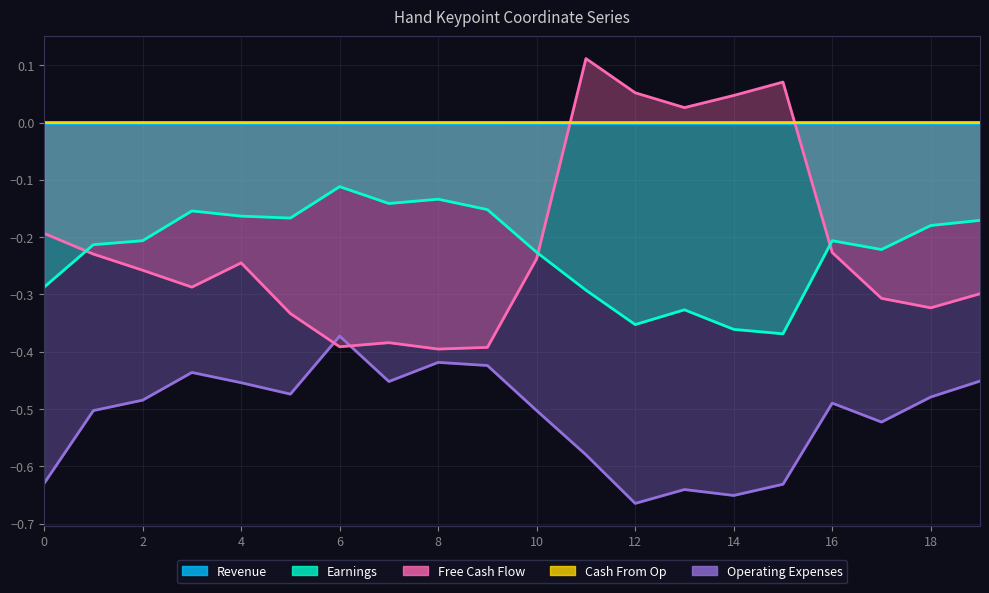

Which category has the lowest value across all series?

12